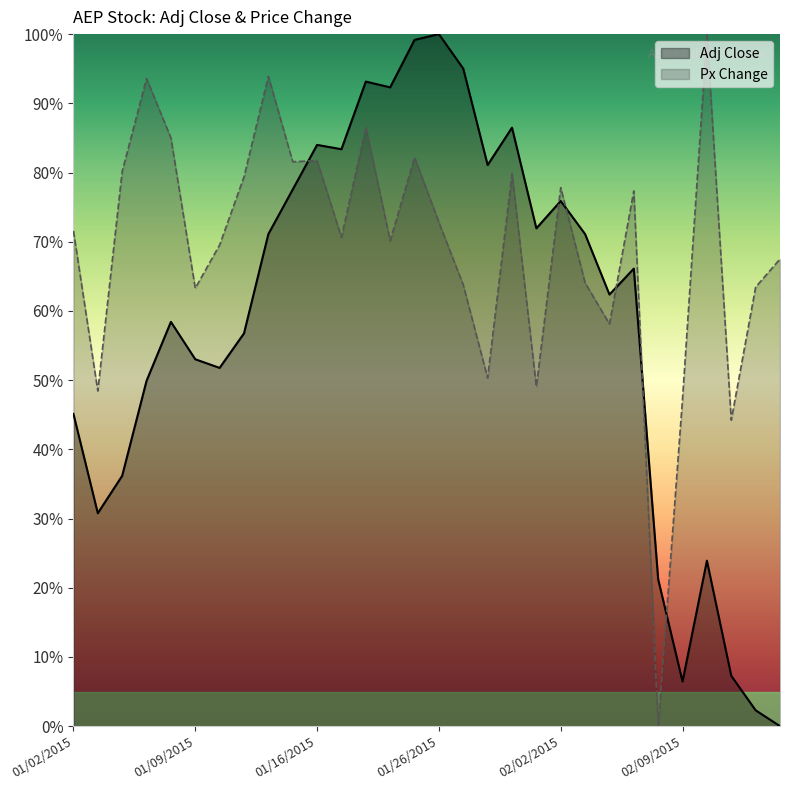

Rank the series by their maximum value, from highest to lowest.

Adj Close, Px Change